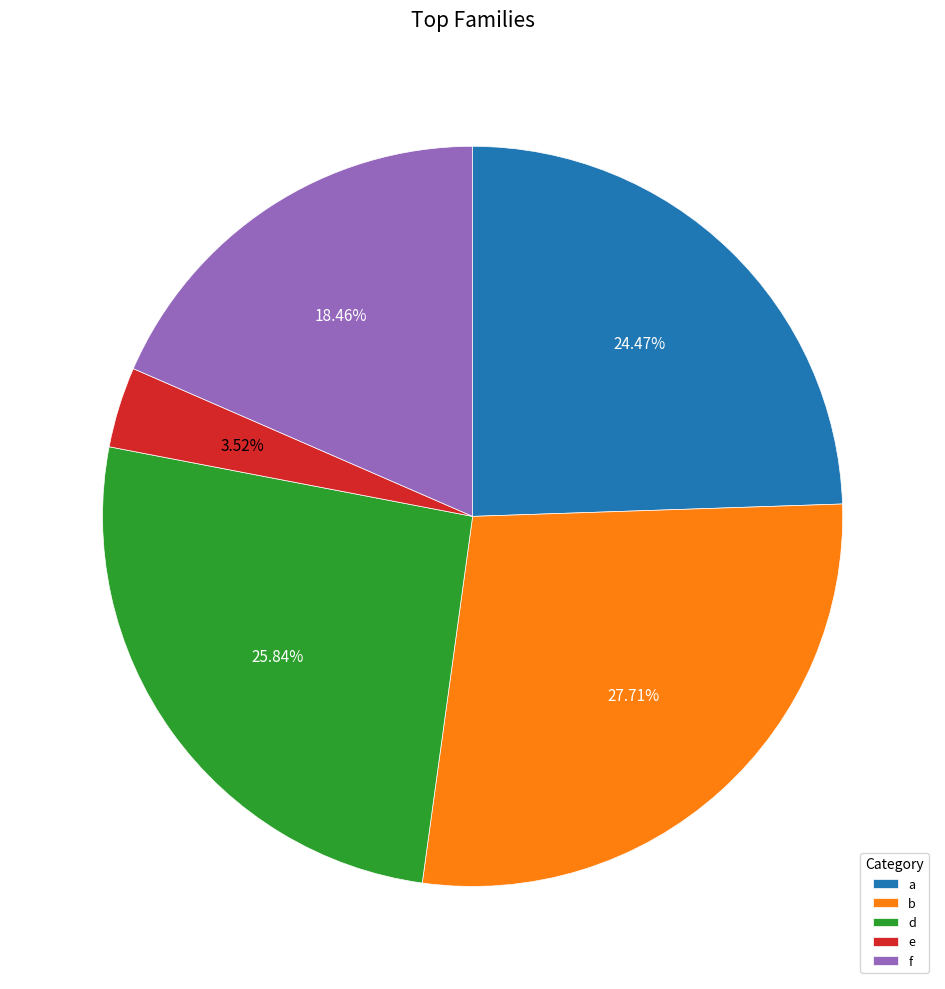

True or false: f accounts for 18% of the total.

True